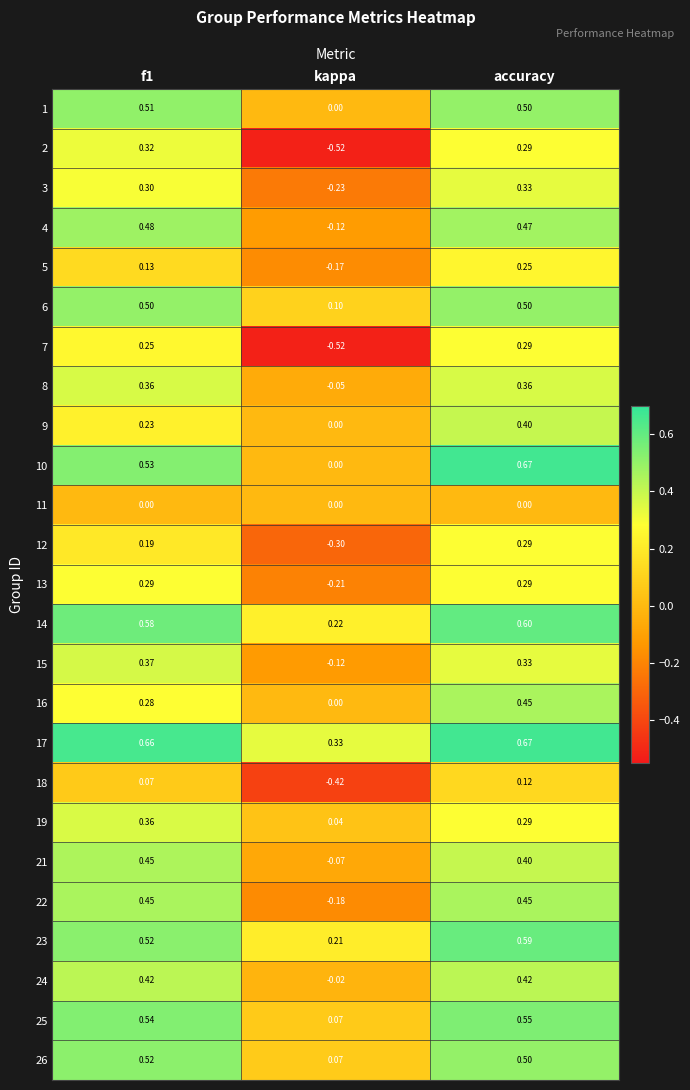

Which category has the lowest value across all series?

kappa